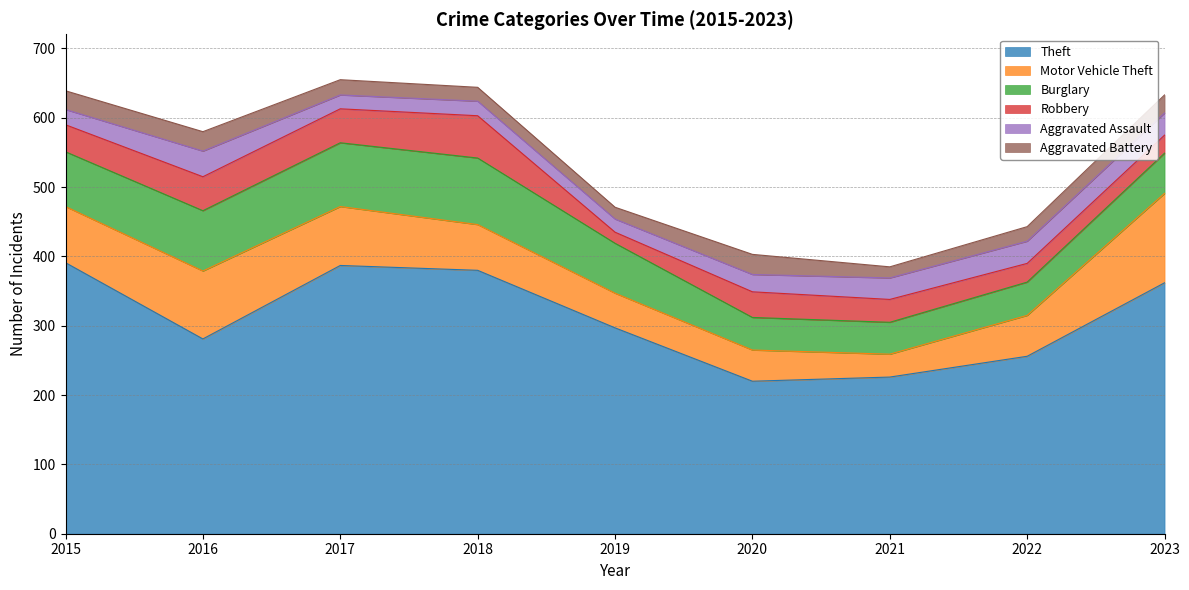

Reading right to left, list all the values displayed in this chart.

Theft: 362	256	226	220	297	380	387	281	391
Motor Vehicle Theft: 129	59	33	45	50	66	85	98	81
Burglary: 58	48	46	47	72	96	92	87	79
Robbery: 26	27	33	37	16	61	49	49	39
Aggravated Assault: 32	32	31	25	19	21	20	37	22
Aggravated Battery: 26	21	16	29	17	20	22	28	27